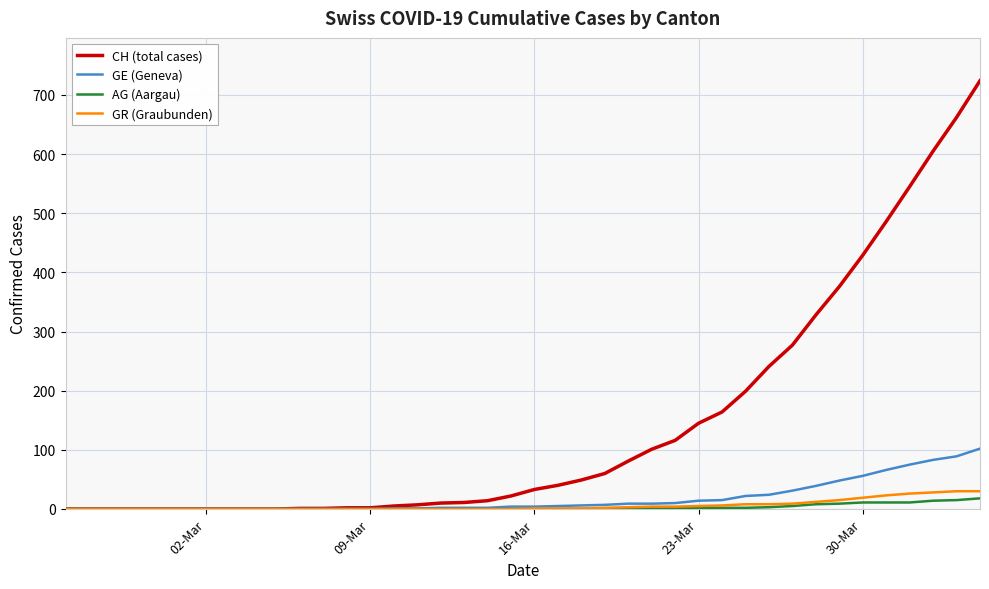

What is the maximum value shown in the chart?

724